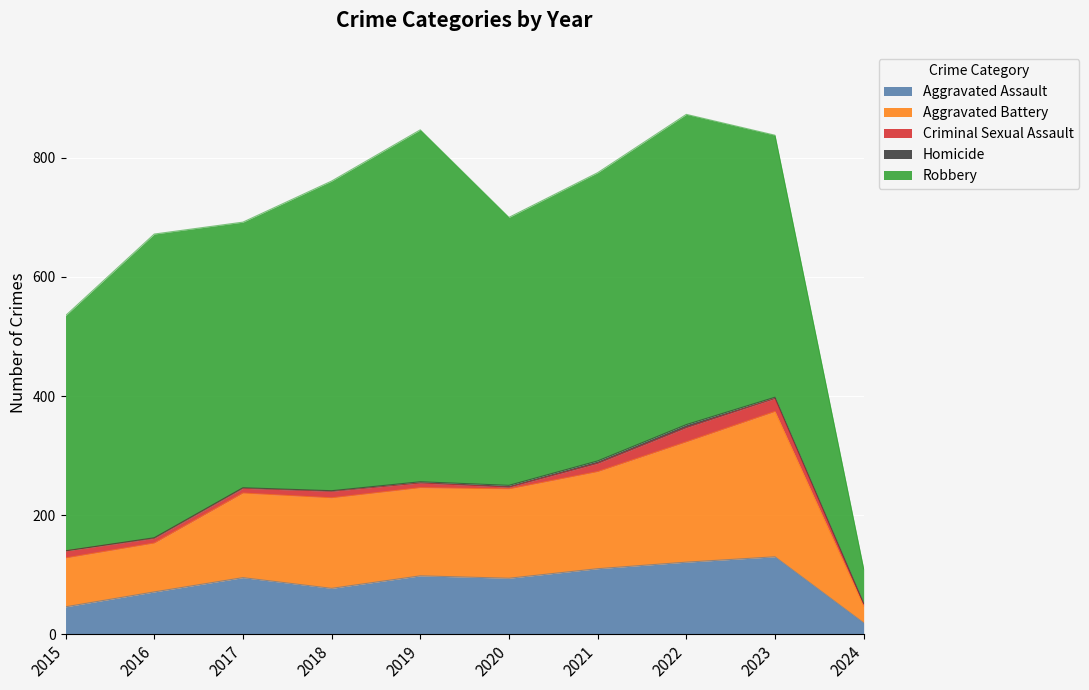

At how many categories does at least one series exceed 235?

9